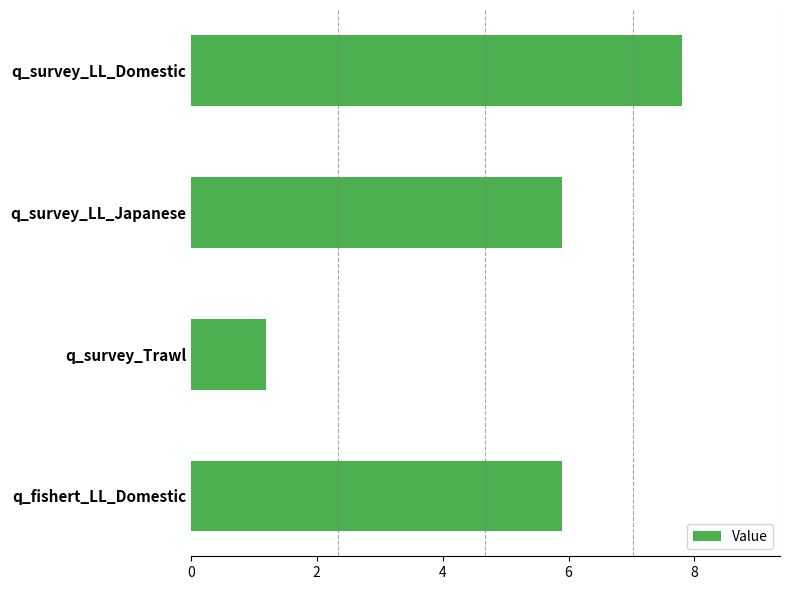

What is the difference between the maximum and minimum values?

6.6